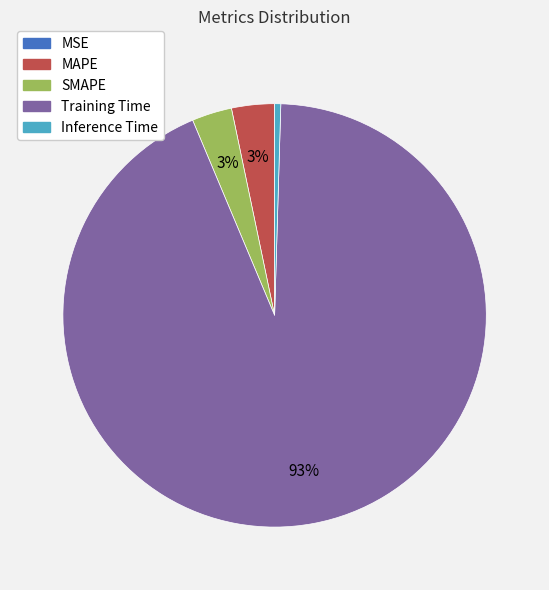

Between Inference Time and SMAPE, which is larger?

SMAPE